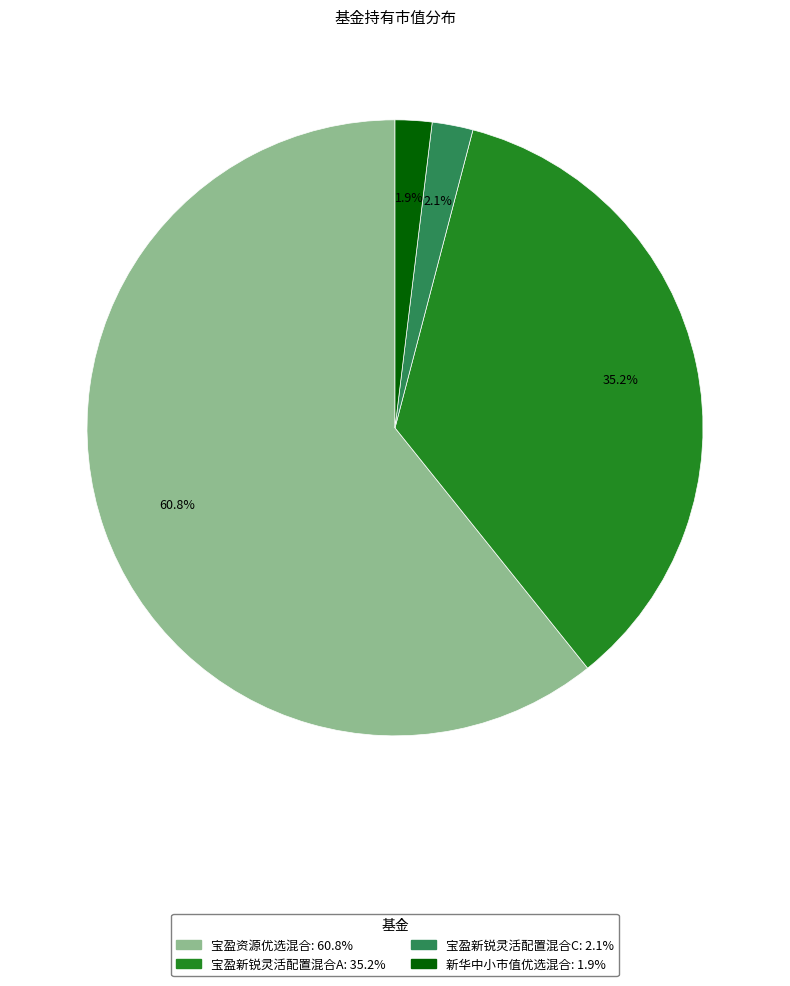

Which category has the biggest portion of the pie?

宝盈资源优选混合